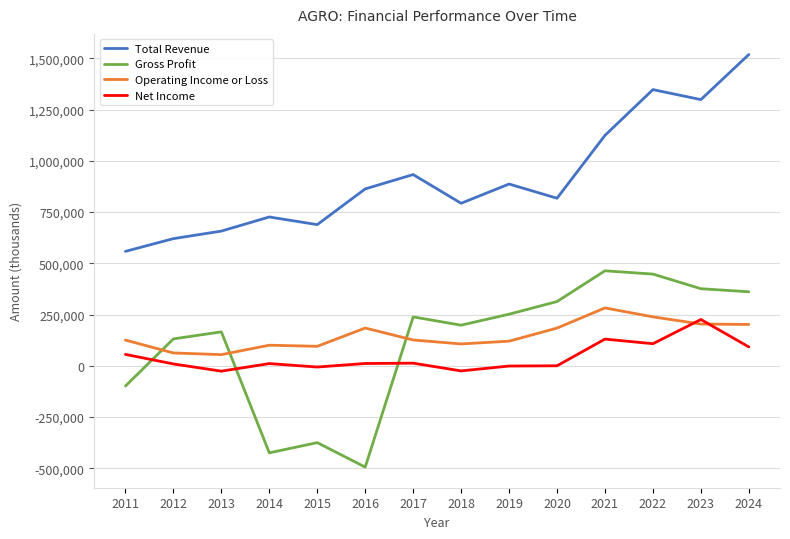

Is this an area chart (filled region under the line)?

No